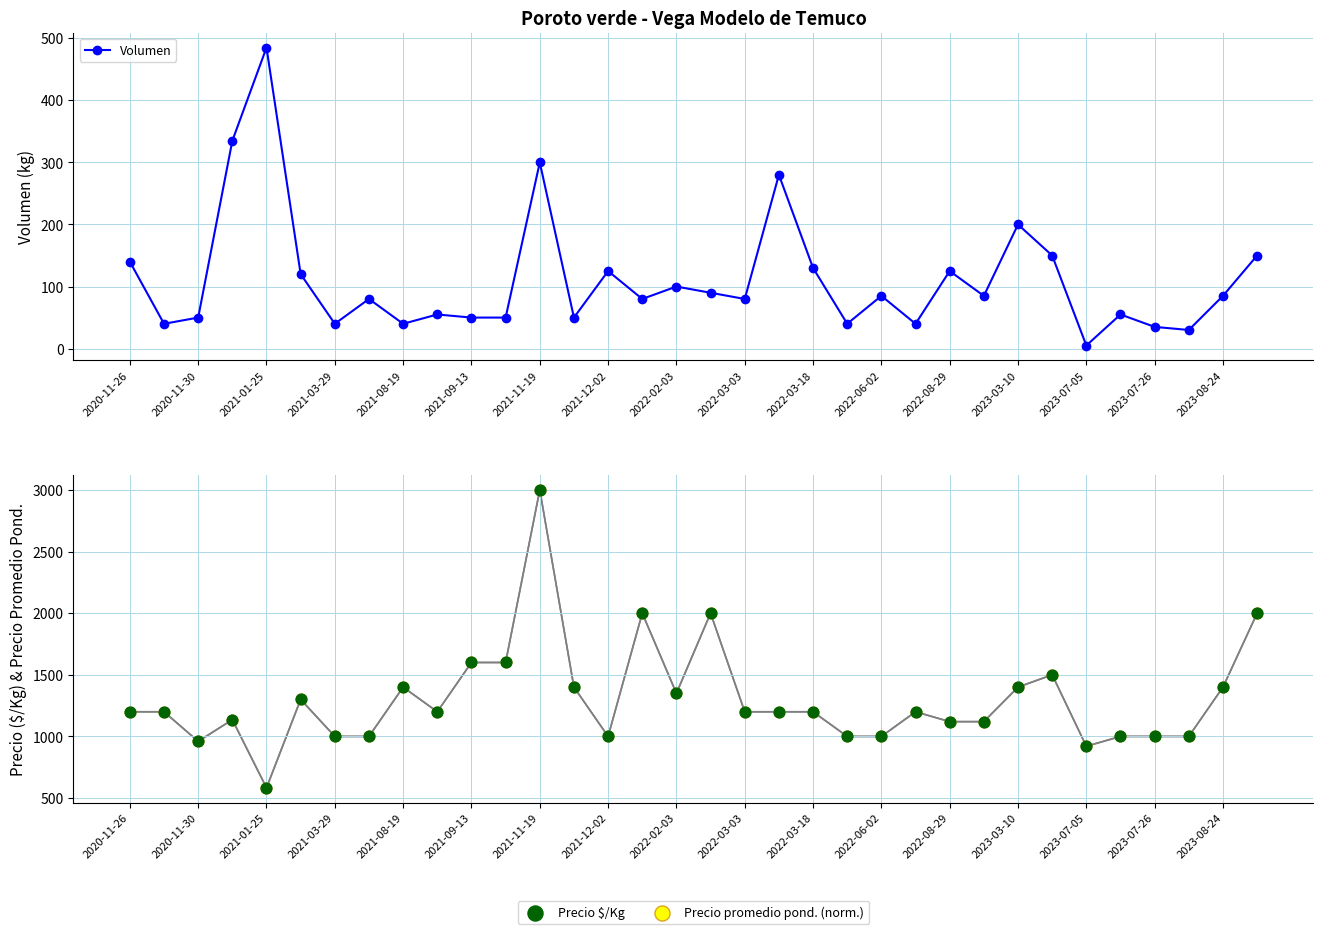

Is it true that Volumen equals 72 at 2021-11-19?

False